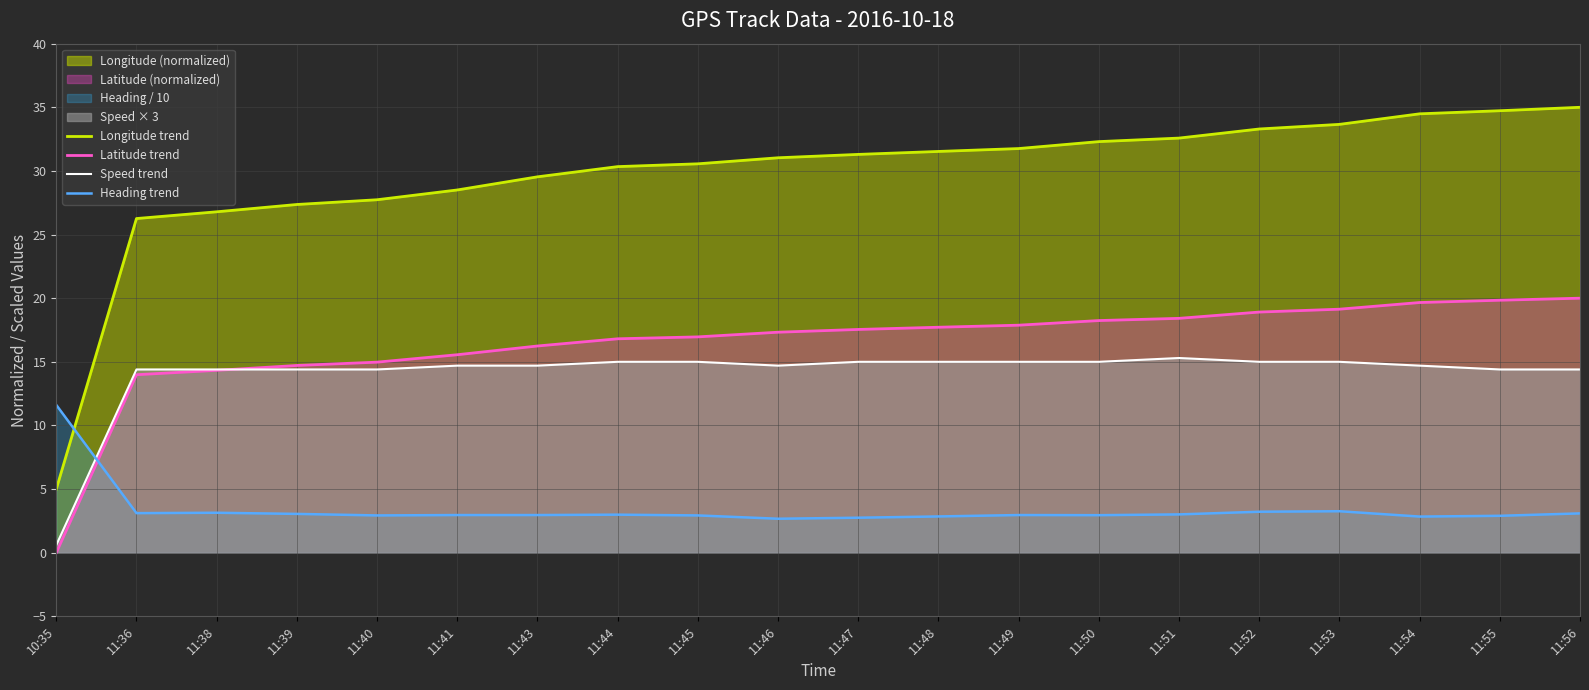

Reading right to left, transcribe all the data shown in this chart.

Longitude trend: 35.0	34.7	34.5	33.7	33.3	32.6	32.3	31.8	31.5	31.3	31.0	30.6	30.3	29.5	28.5	27.7	27.4	26.8	26.3	5.0
Latitude trend: 20.0	19.8	19.7	19.1	18.9	18.4	18.2	17.9	17.7	17.5	17.3	17.0	16.8	16.2	15.6	15.0	14.7	14.3	14.0	0.0
Speed trend: 14.4	14.4	14.7	15.0	15.0	15.3	15.0	15.0	15.0	15.0	14.7	15.0	15.0	14.7	14.7	14.4	14.4	14.4	14.4	0.6
Heading trend: 3.1	2.9	2.8	3.3	3.2	3.0	3.0	3.0	2.9	2.8	2.7	2.9	3.0	3.0	3.0	2.9	3.0	3.1	3.1	11.6